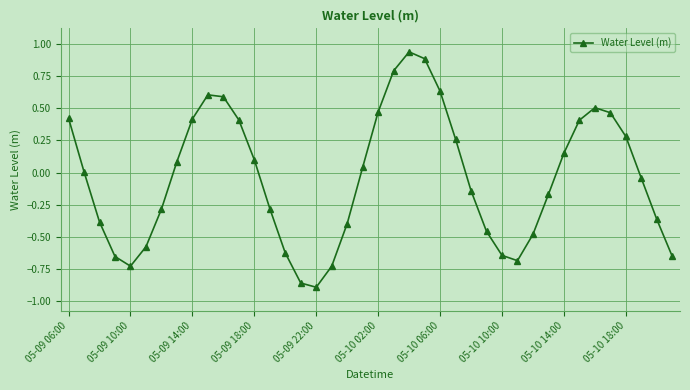

How many points are higher than both their immediate neighbors (excluding endpoints)?

3